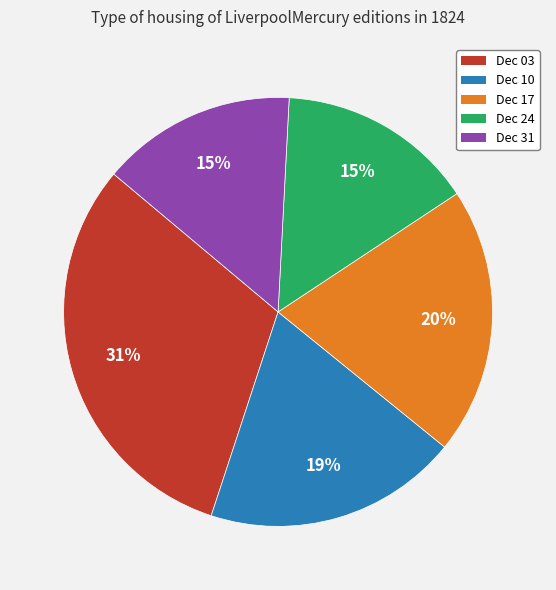

Count the number of slices in the pie.

5